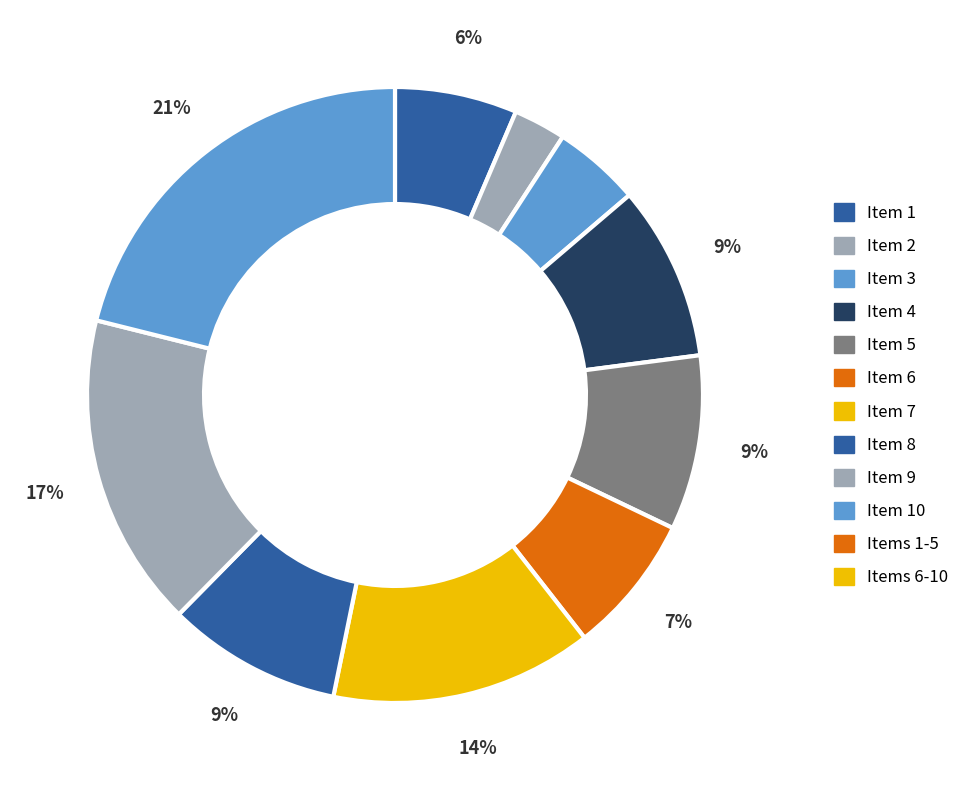

Count the number of slices in the pie.

10